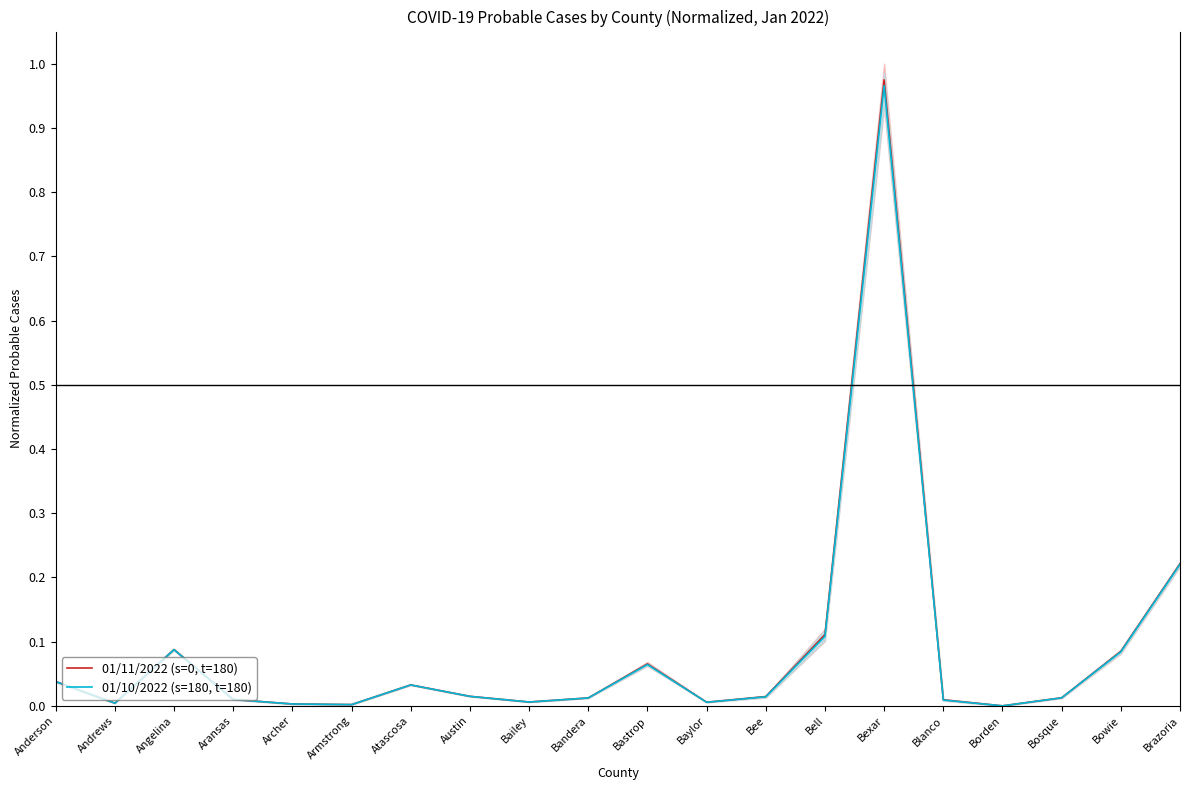

How many lines are shown in the chart?

2